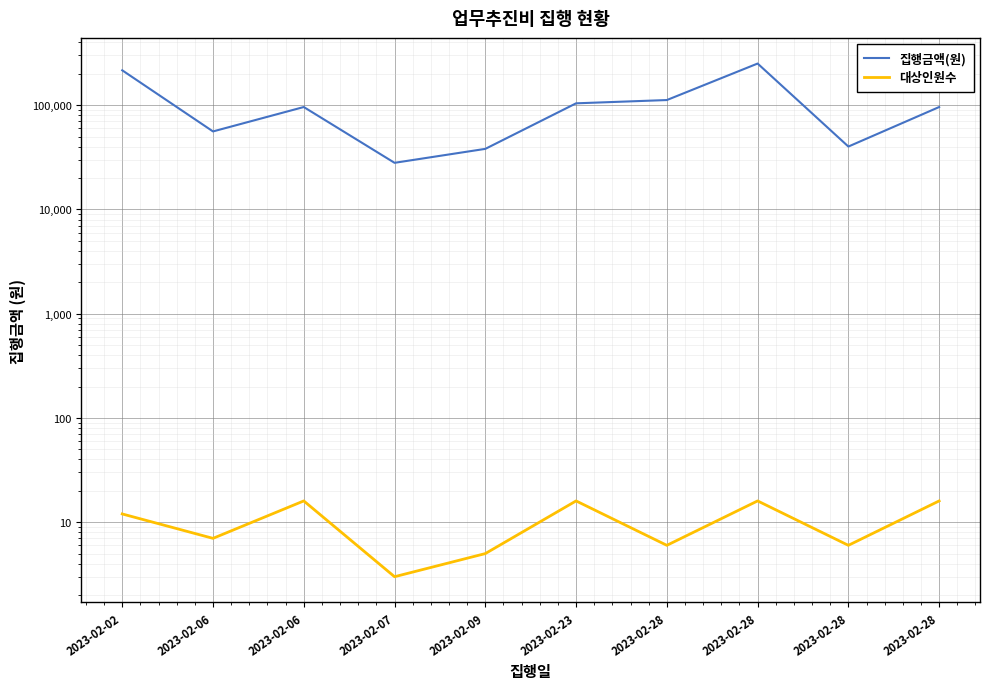

Is it true that 대상인원수 equals 4 at 2023-02-28?

False